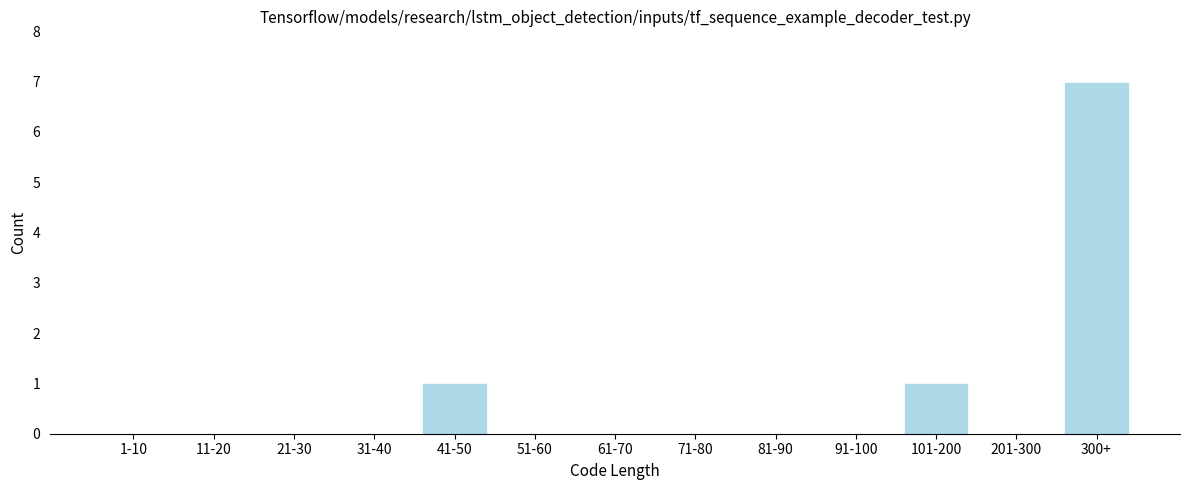

Reading left to right, transcribe all the data shown in this chart.

1-10=0	11-20=0	21-30=0	31-40=0	41-50=1	51-60=0	61-70=0	71-80=0	81-90=0	91-100=0	101-200=1	201-300=0	300+=7